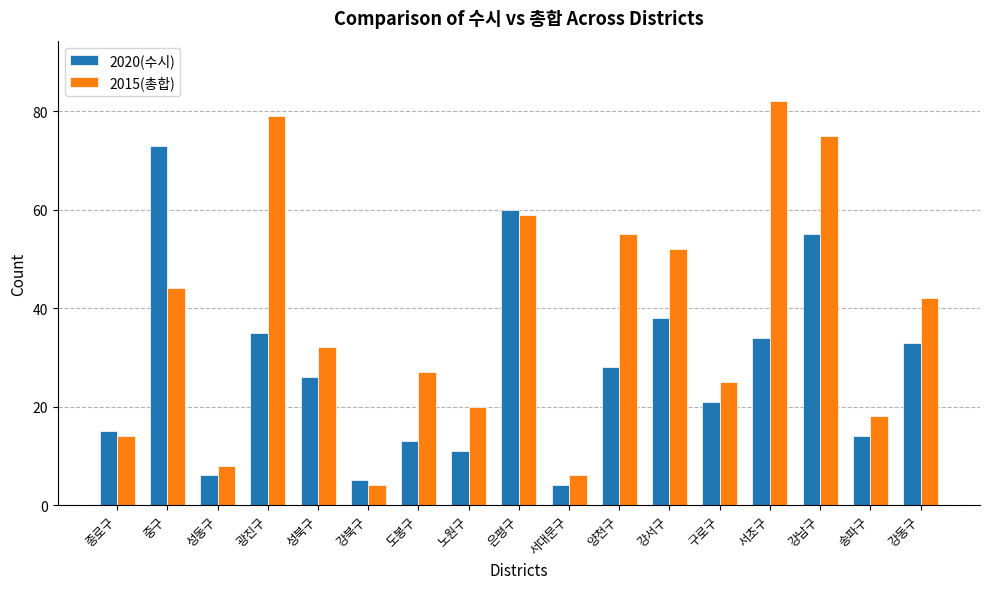

What value does the 2015(총합) series have at 노원구, to the nearest 5?

20